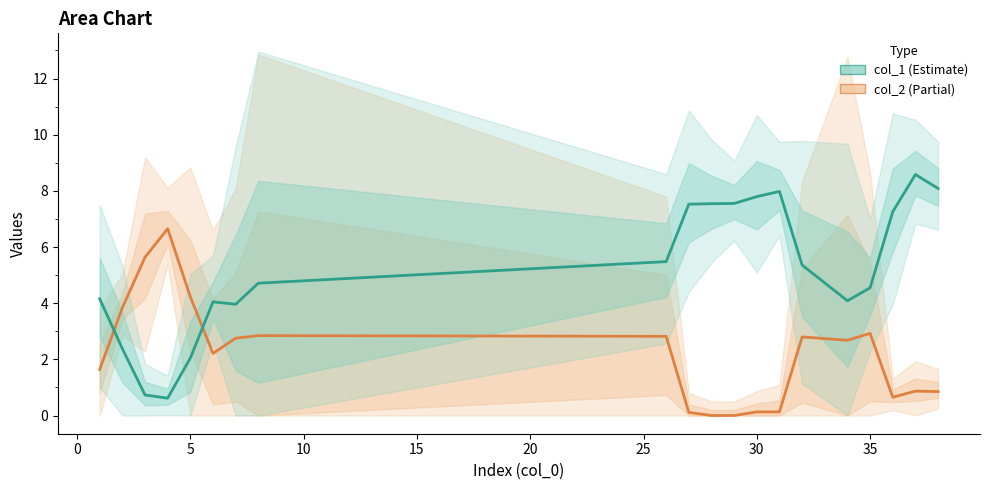

How many data points in col_2 (Estimate based on partial data) are above 2?

11